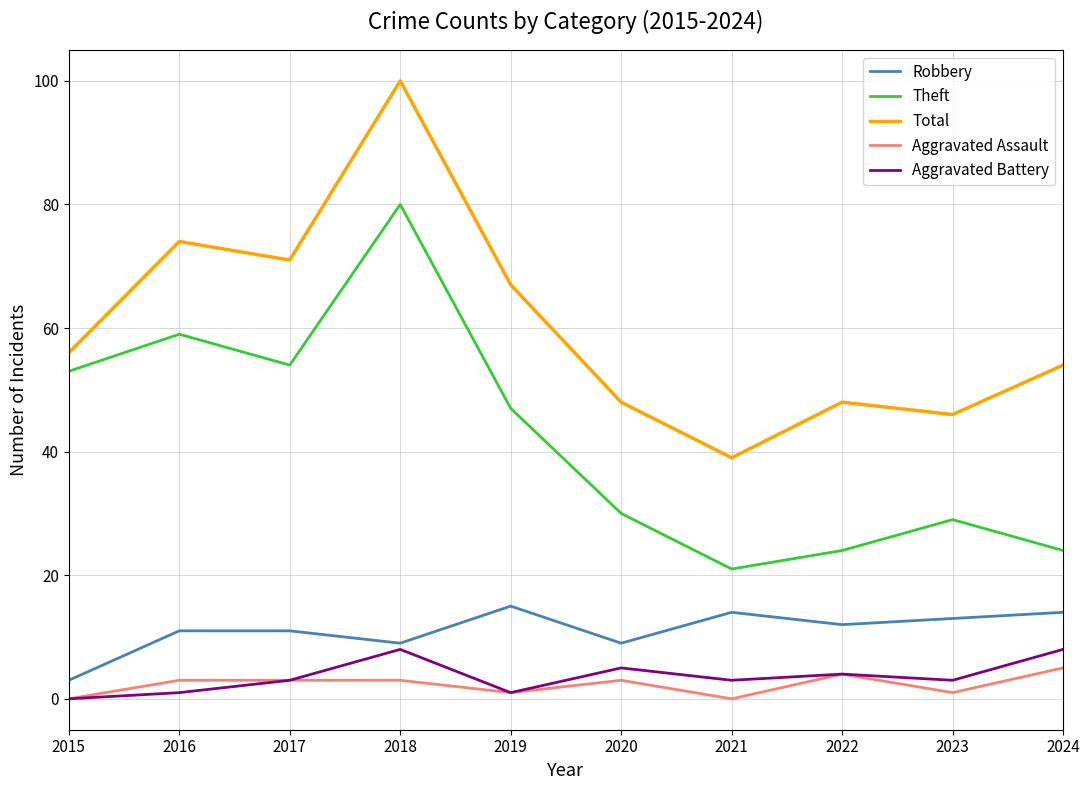

At which category does Aggravated Battery reach its first local valley?

2019